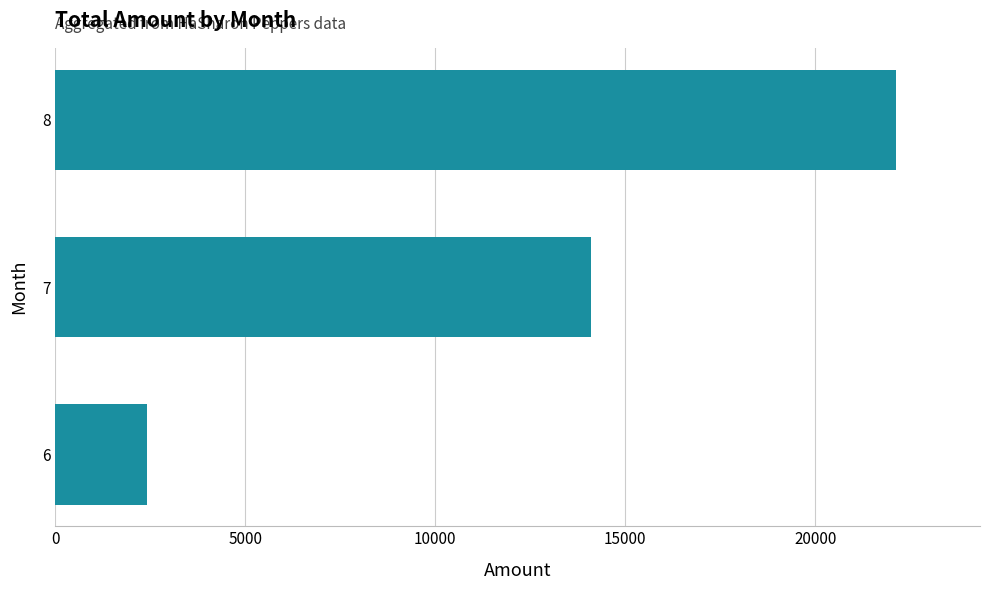

Between 6 and 8, which is larger?

8